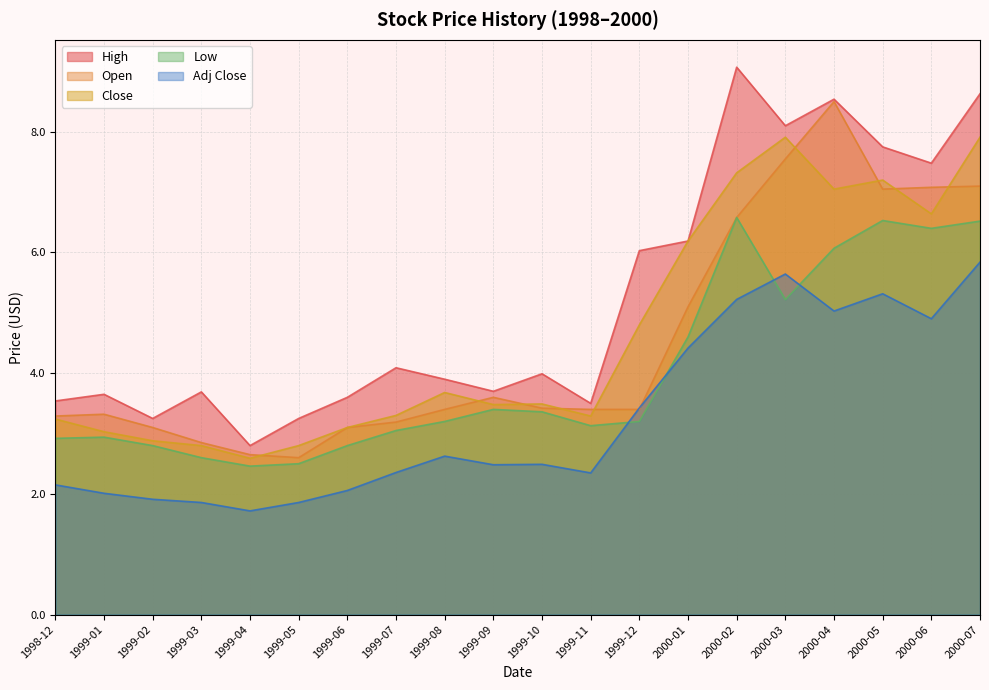

At how many categories does at least one series exceed 6?

8